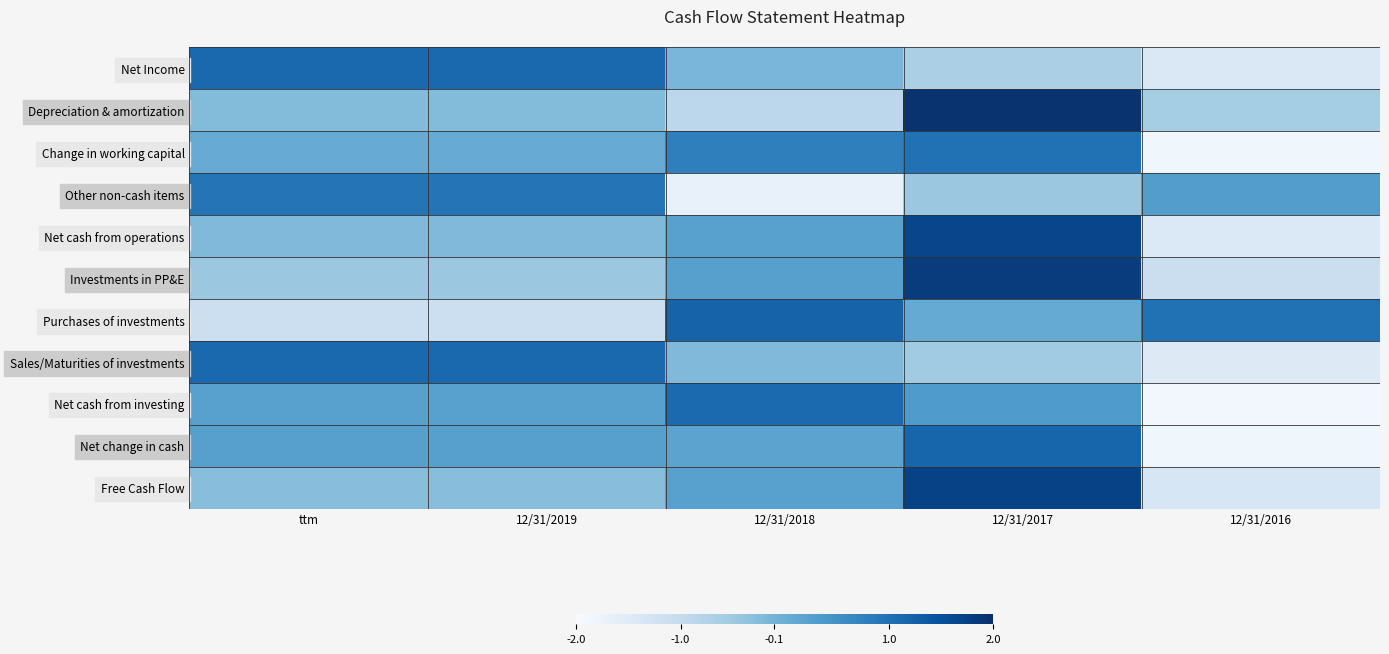

At which category is the sum across all series the highest?

12/31/2017